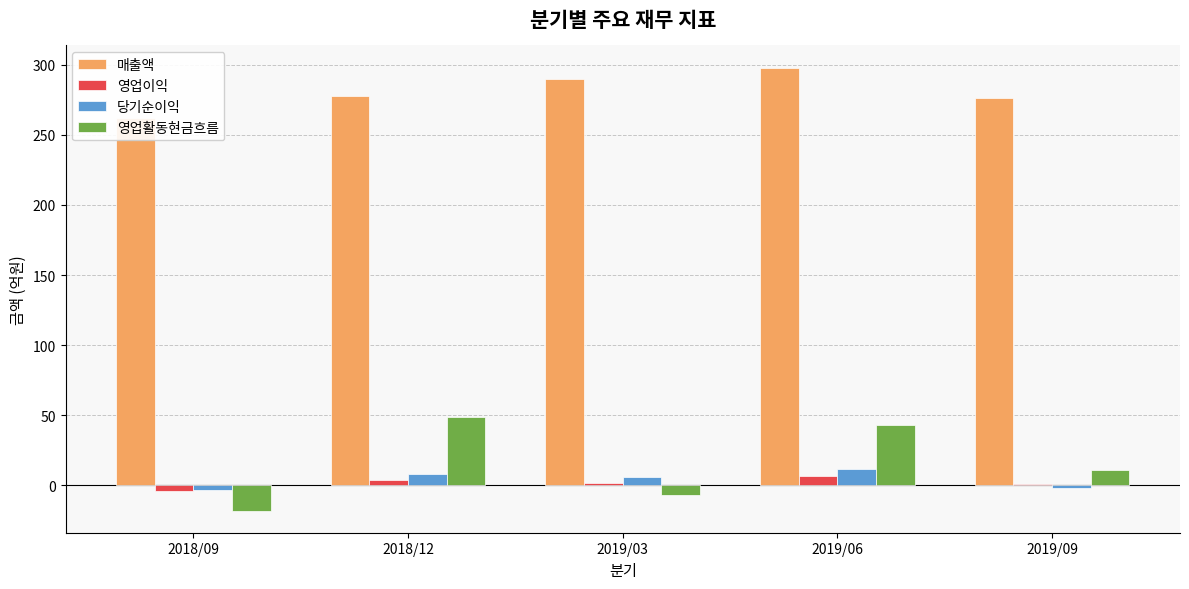

Which series changed the most between 2019/03 and 2019/09?

영업활동현금흐름